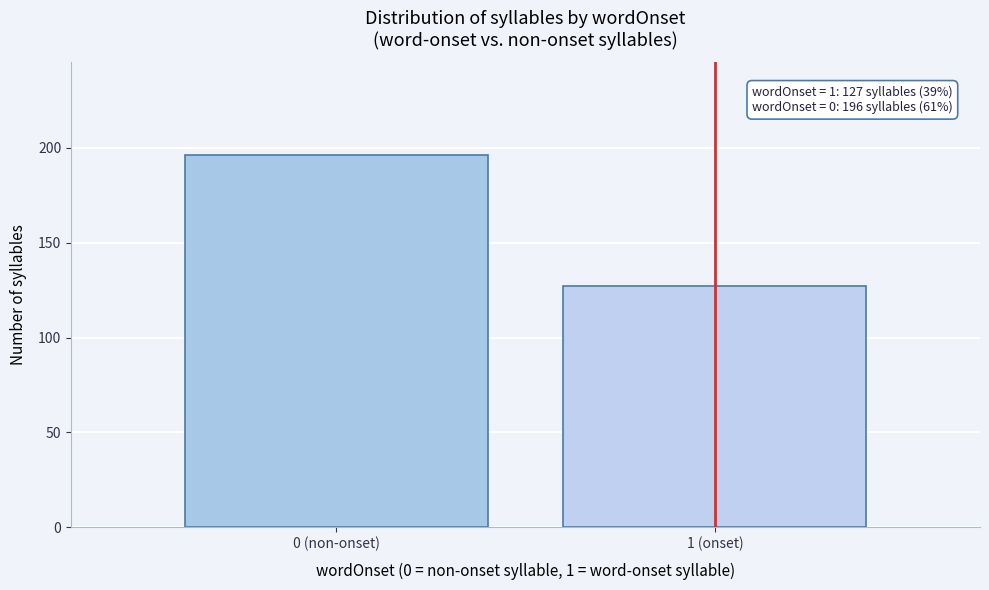

Reading left to right, list all the values displayed in this chart.

0 (non-onset)=196	1 (onset)=127